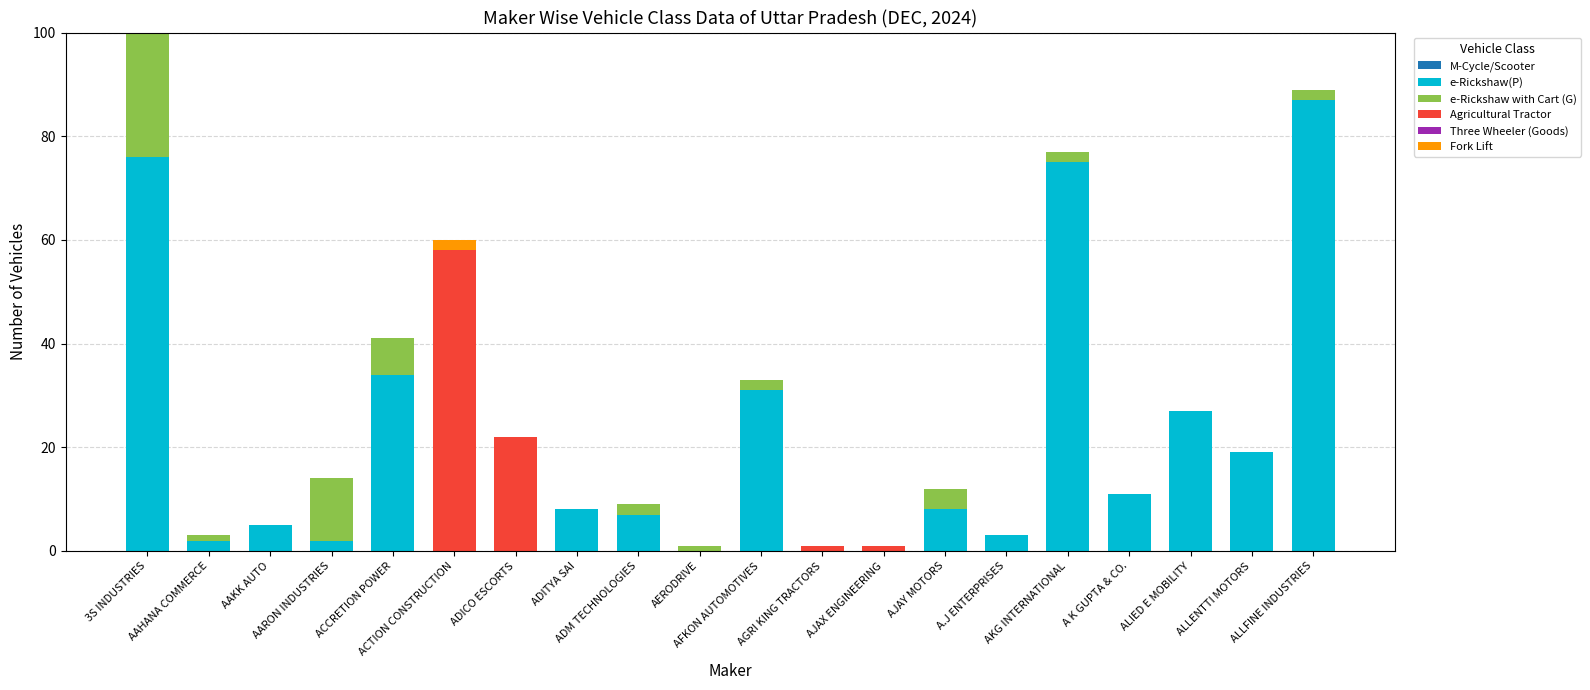

What is the sum of all e-Rickshaw(P) values?

395